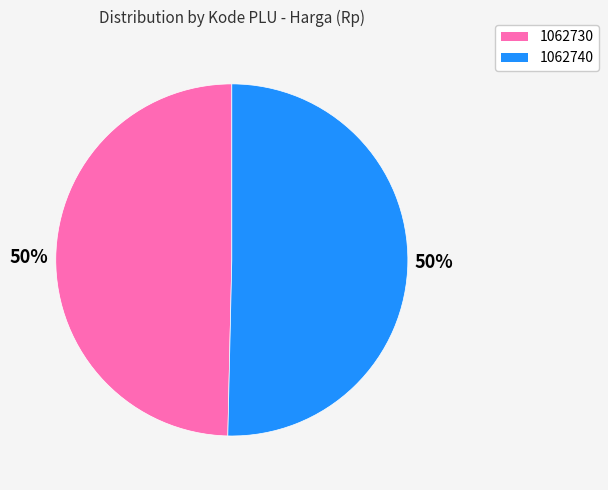

What is the ratio of the value at 1062740 to the value at 1062730?

1.0